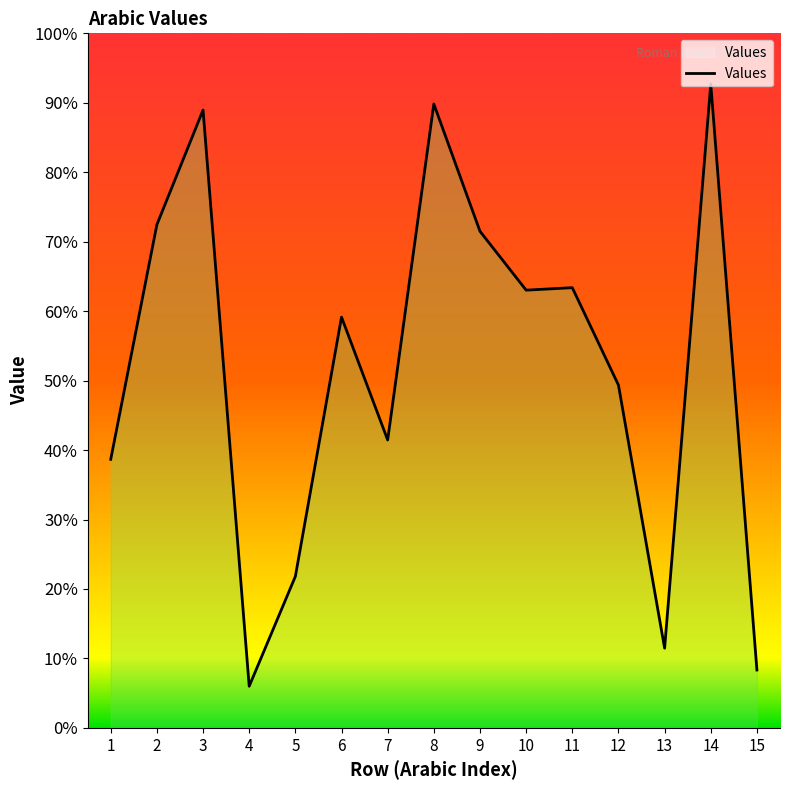

Does the chart have visible grid lines?

No